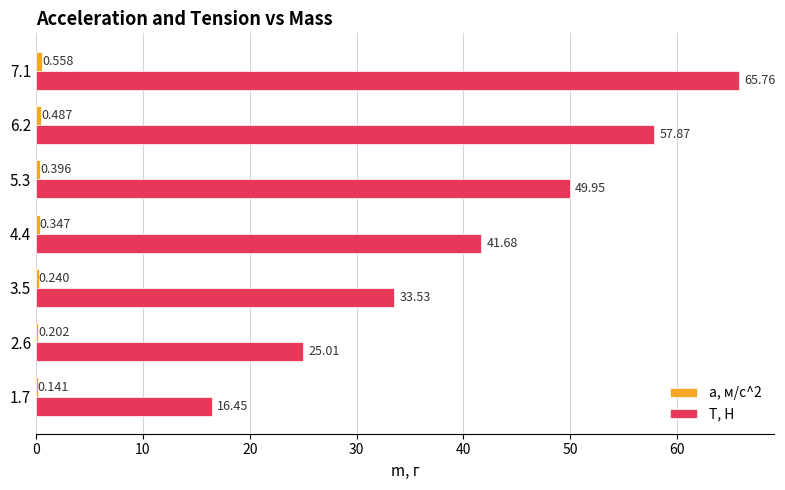

Between 2.6 and 6.2, which series saw the biggest shift?

T, H